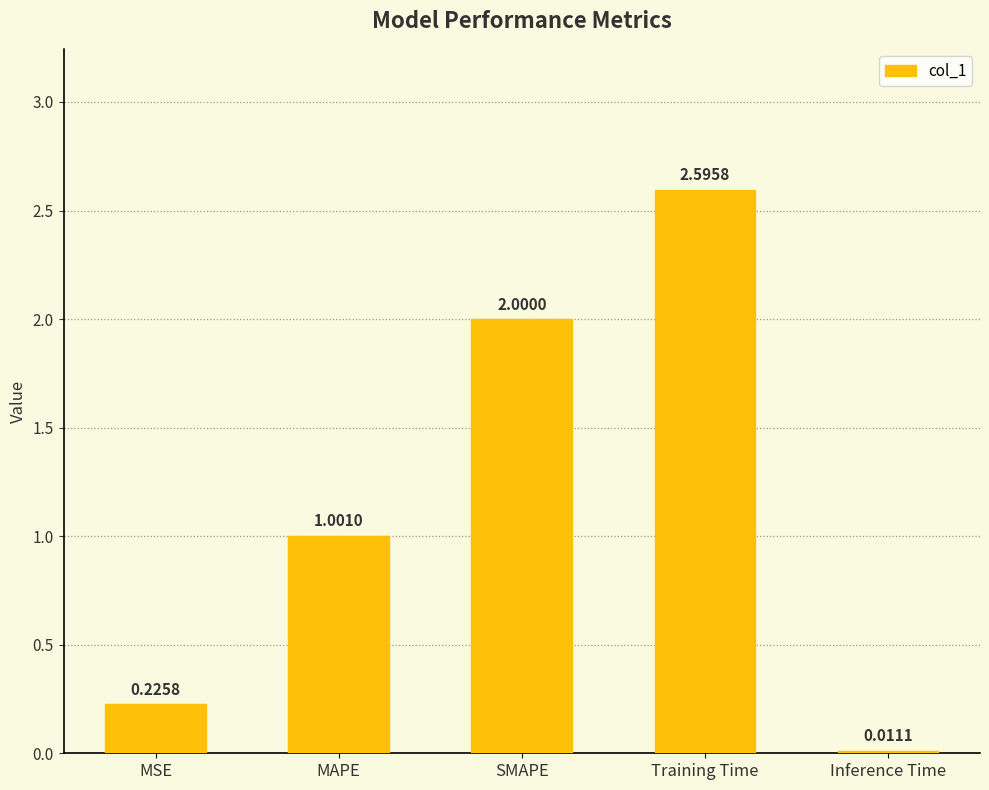

Which category has the lowest value across all series?

Inference Time